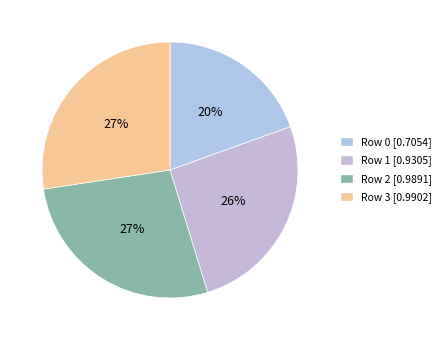

Which category has the smallest portion of the pie?

Row 0